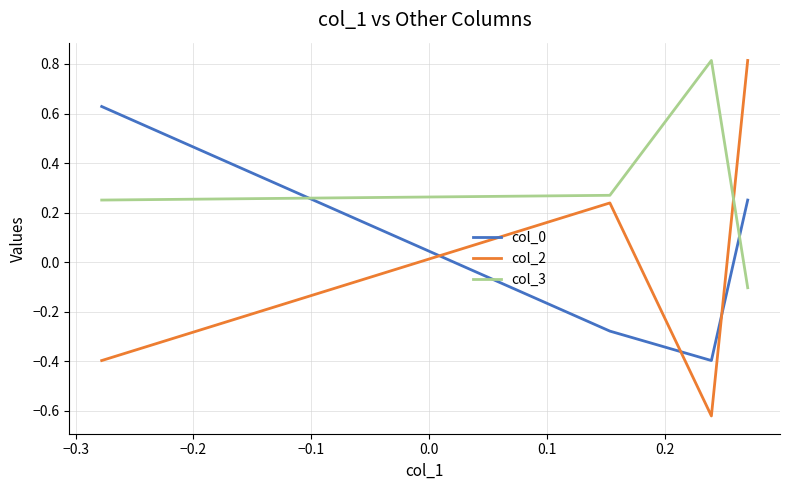

True or false: col_3 and col_0 intersect in this chart.

True